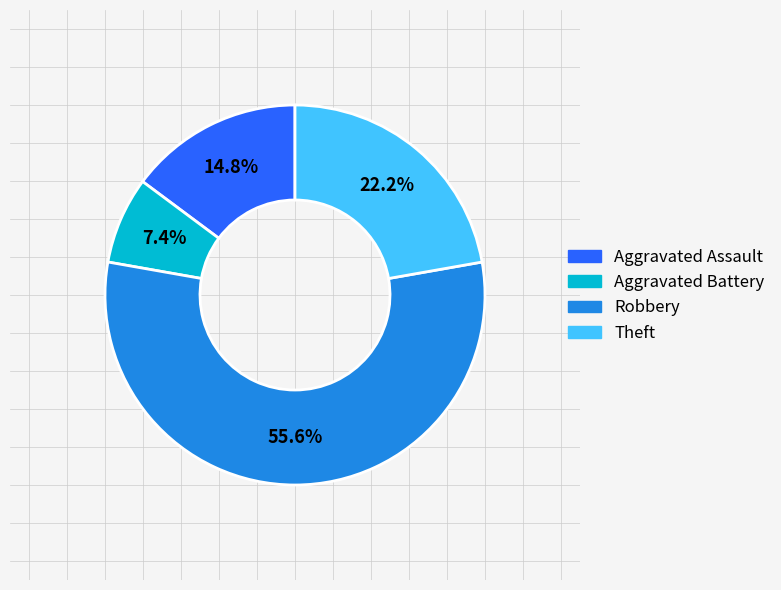

Is there any slice that represents more than half of the pie?

Yes